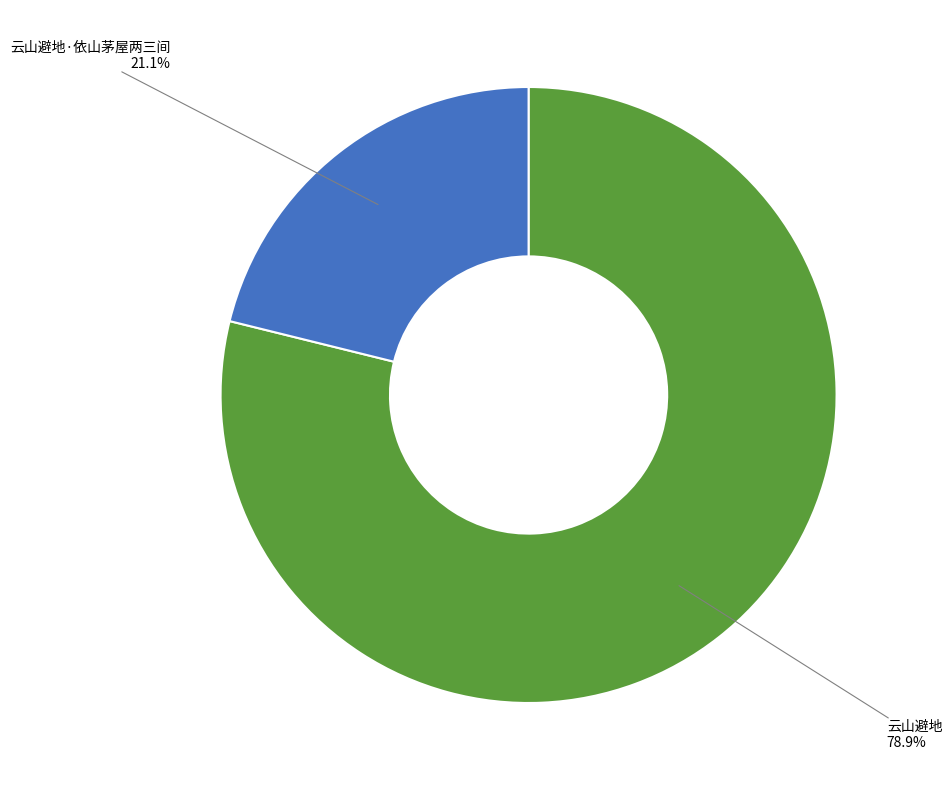

Is there a majority slice in this chart?

Yes